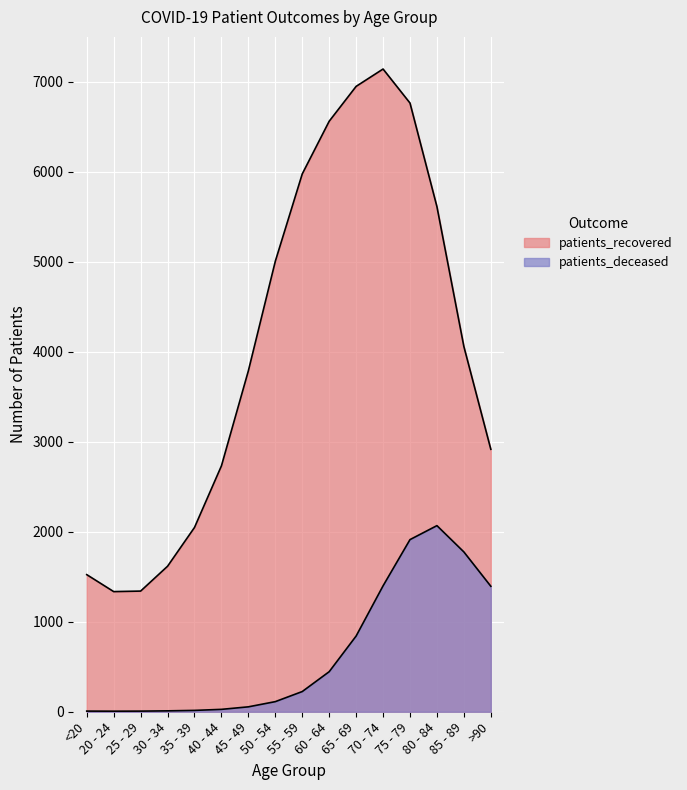

What is the difference between the patients_recovered values at <20 and 55 - 59?

4409